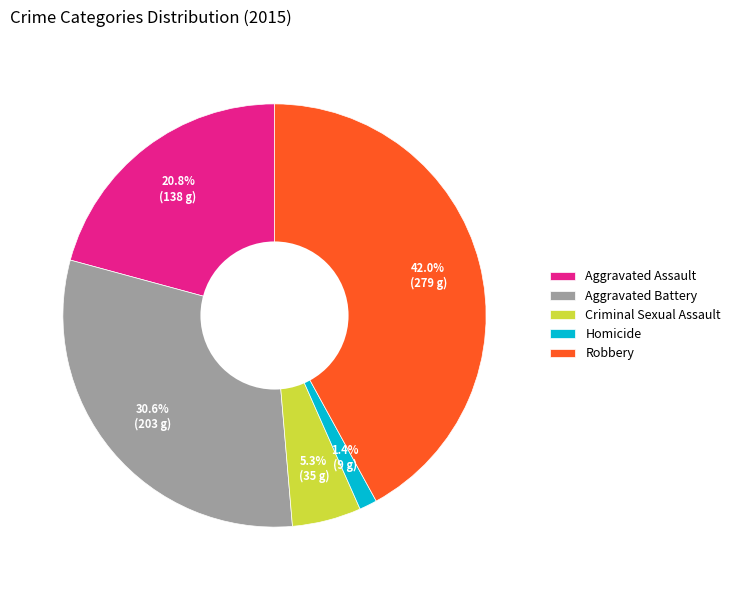

Count the number of slices in the pie.

5